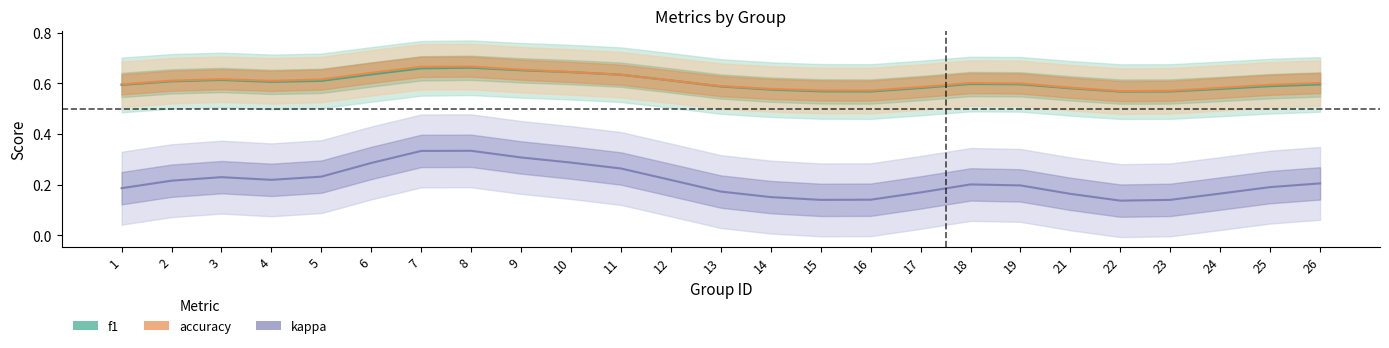

What is the difference between the highest and lowest values at 11?

0.3